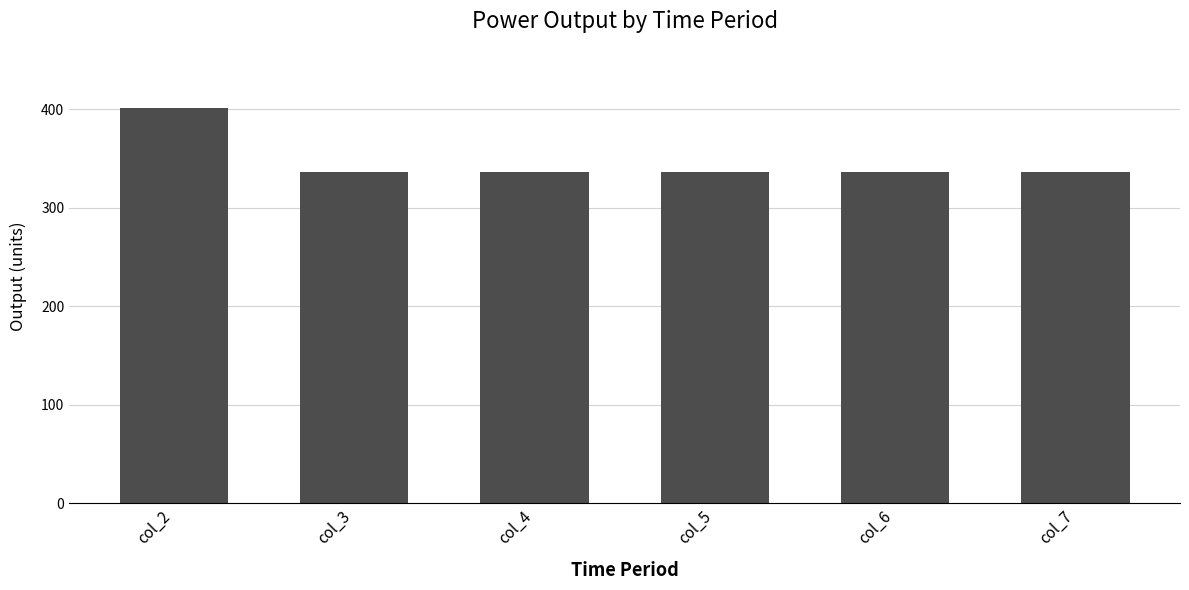

Reading left to right, list all the values displayed in this chart.

401	336	336	336	336	336